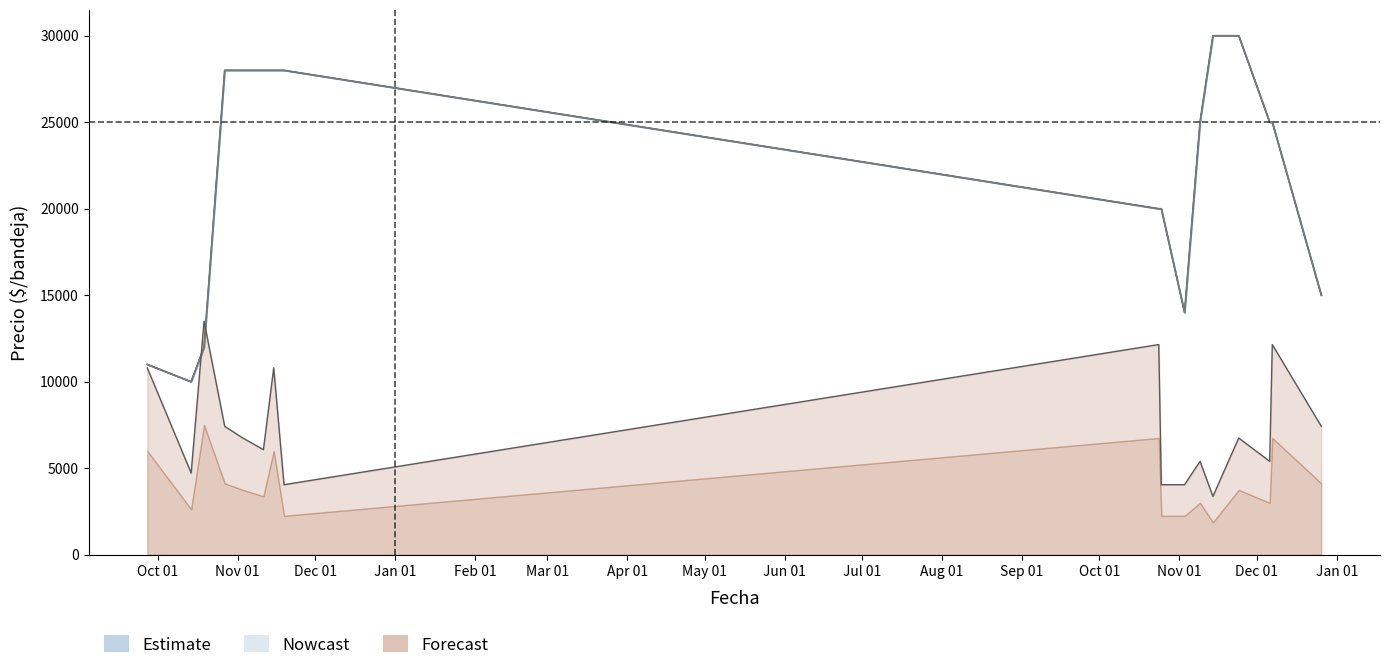

Does the chart display data point markers on the line(s)?

No